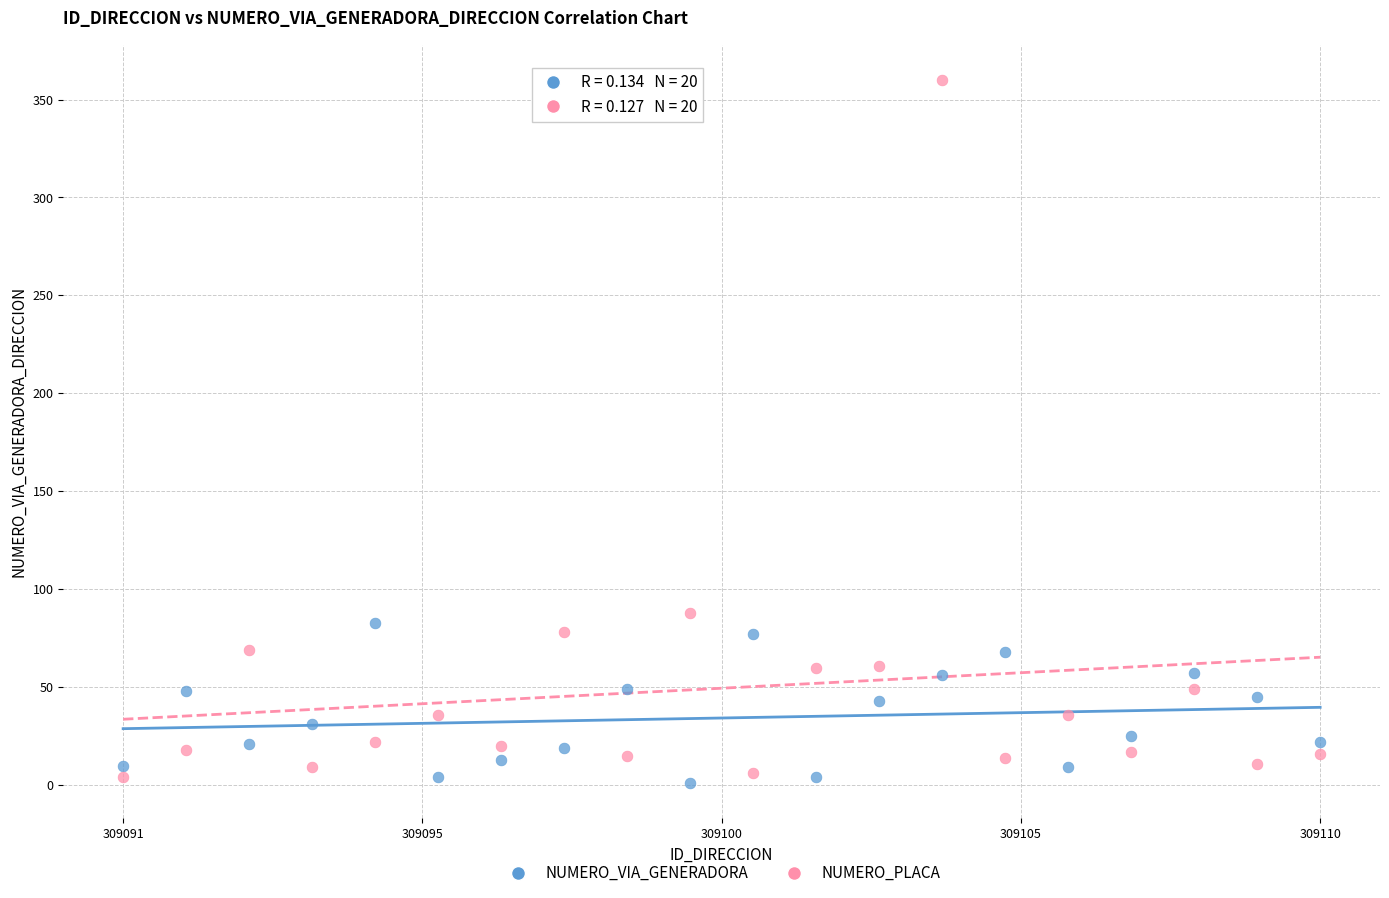

Across all series, what Y value is closest to 180?

88